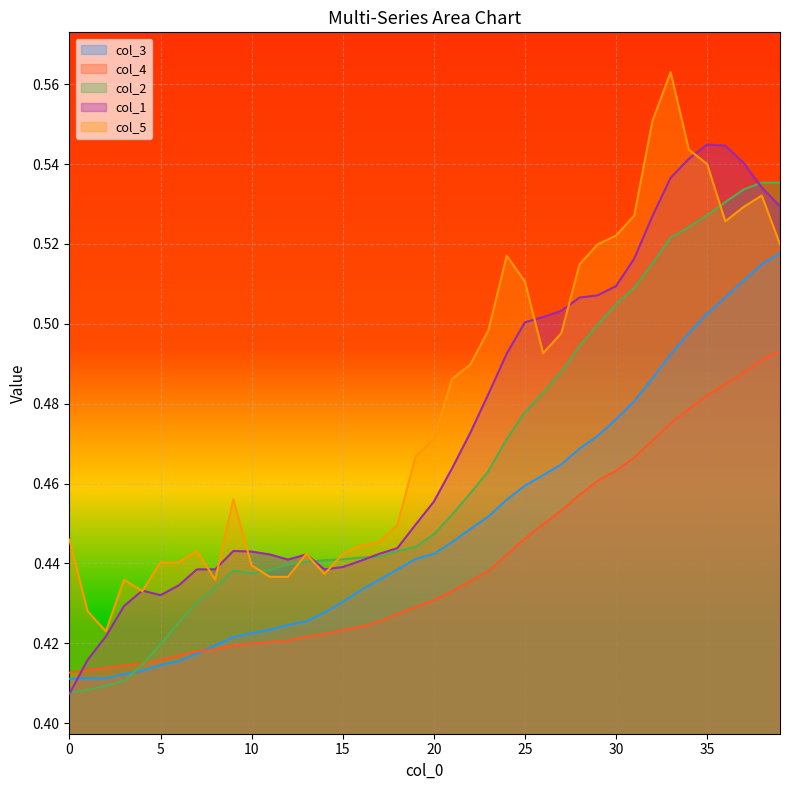

At how many categories does at least one series exceed 0?

40